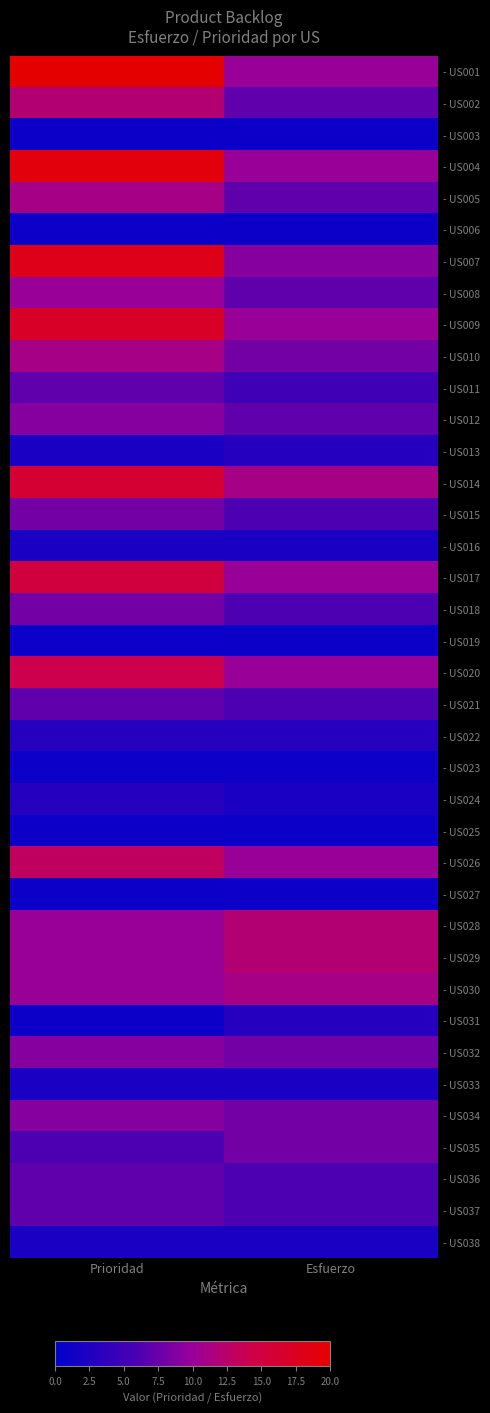

Which category has the highest value across all series?

Prioridad